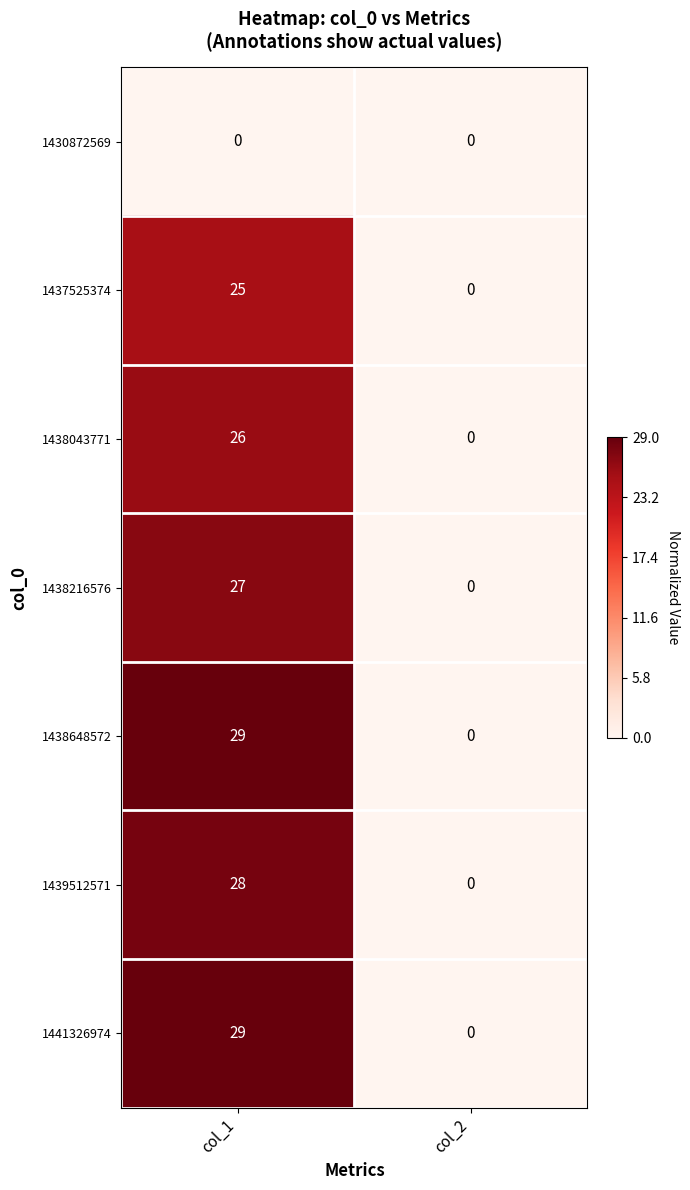

What is the total value across all series at col_1?

164